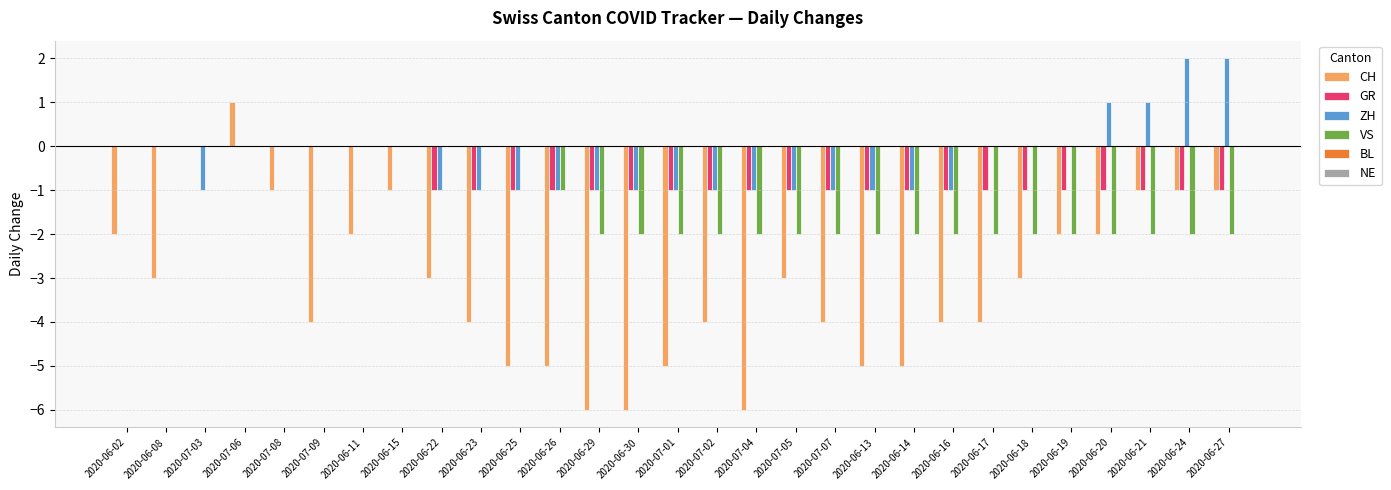

What is the sum of all ZH values?

-9